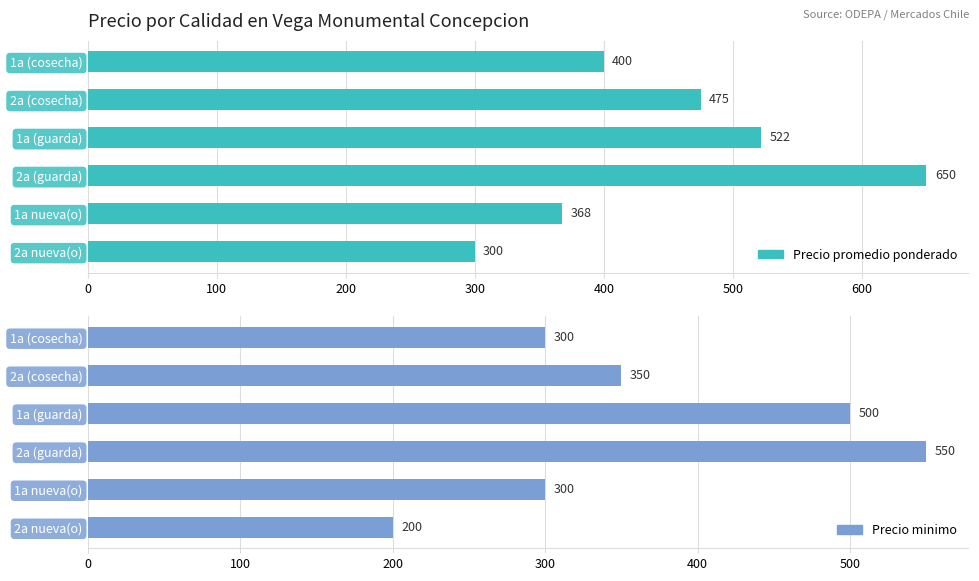

List the series in order of their peak value, lowest first.

Precio minimo, Precio promedio ponderado